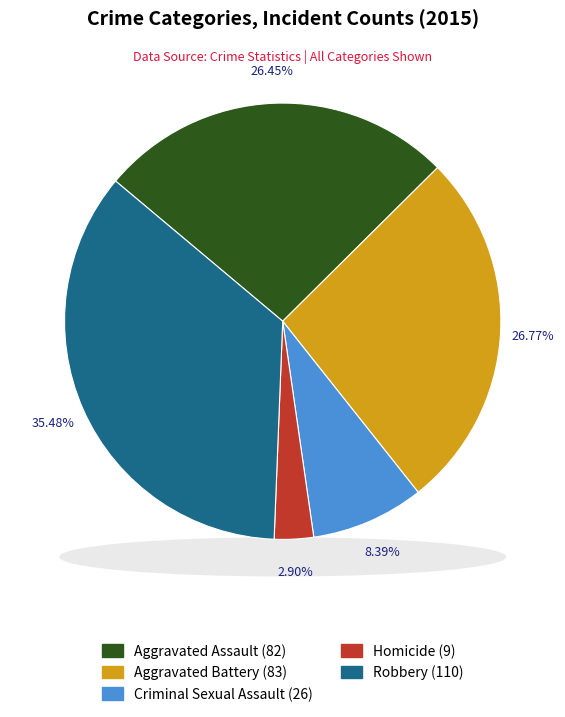

Rank the categories by value from highest to lowest.

Robbery, Aggravated Battery, Aggravated Assault, Criminal Sexual Assault, Homicide